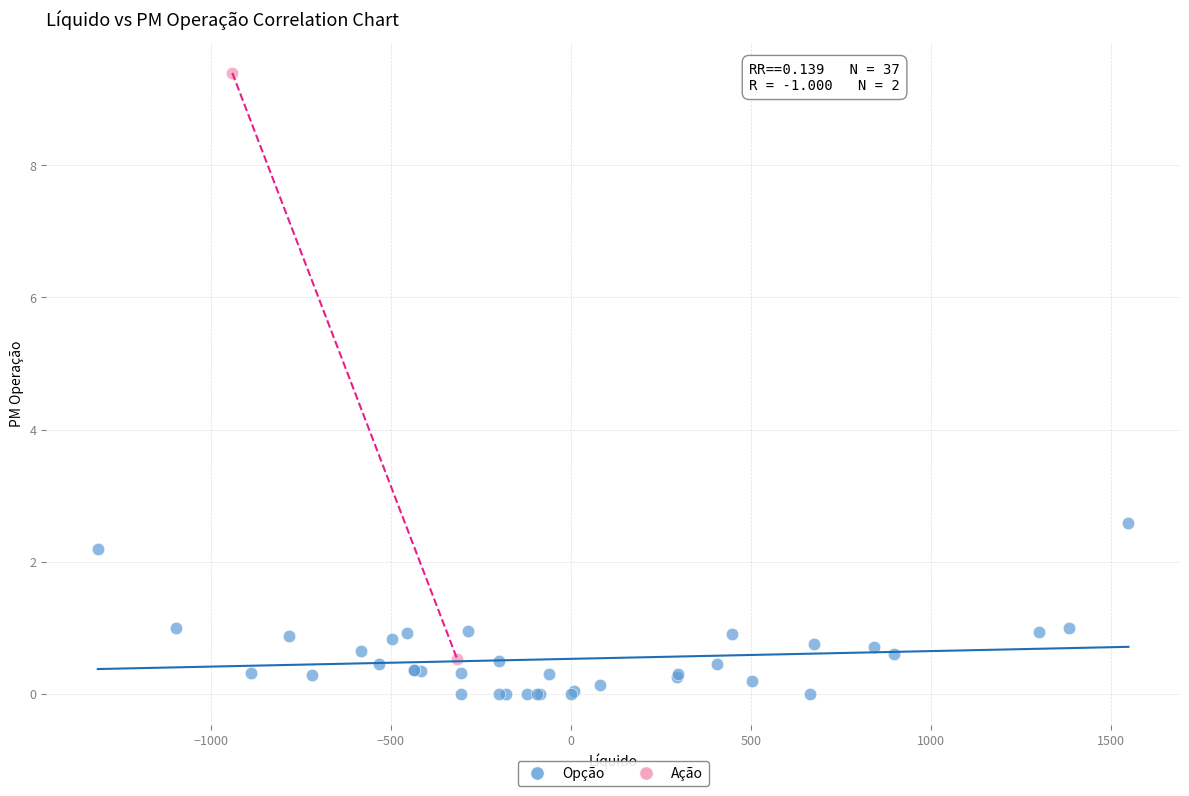

What are all the series names shown in the legend?

Opção, Ação